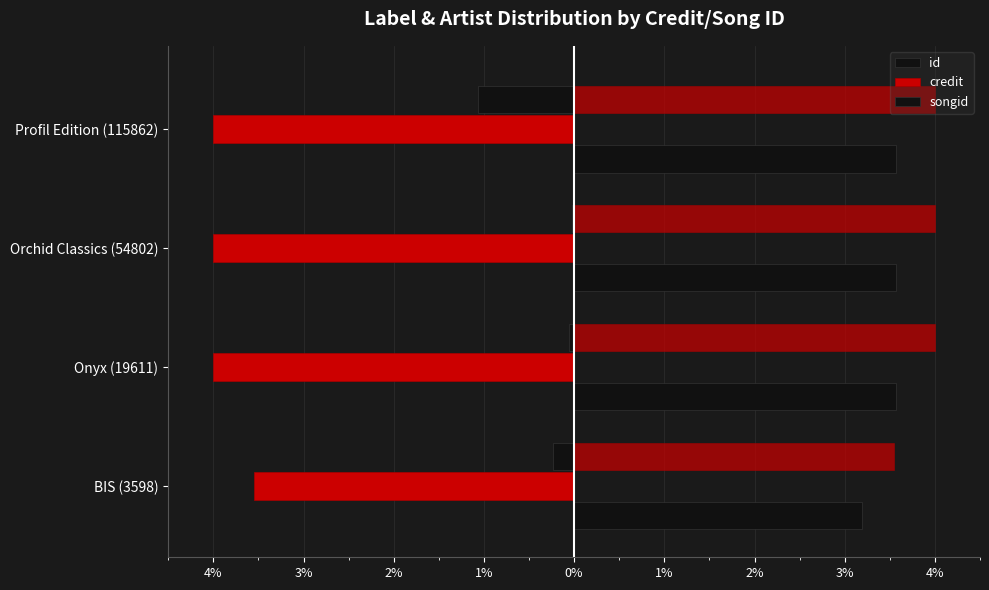

Reading left to right, extract all data points from this chart.

id: -0.2	-0.1	-0.0	-1.1
credit: -3.5	-4.0	-4.0	-4.0
songid: 3.2	3.6	3.6	3.6